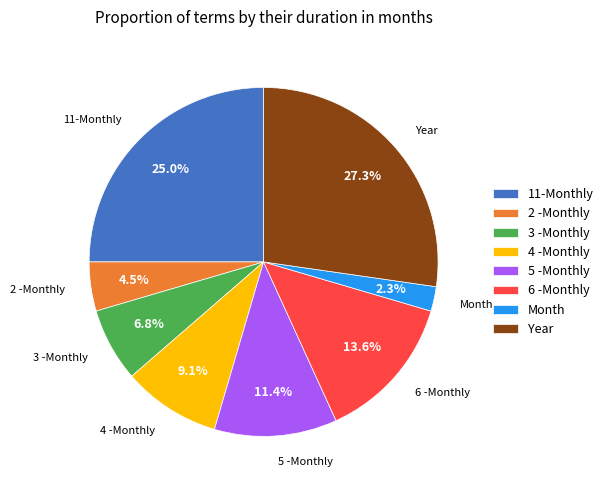

Is the sum of 3 -Monthly and 4 -Monthly greater than half?

No